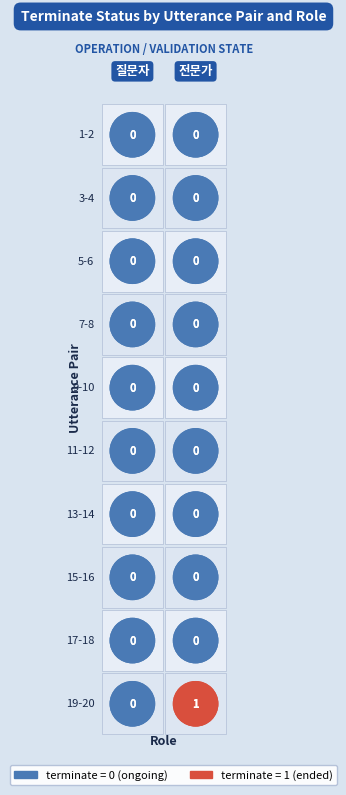

Which label corresponds to the largest value in the chart?

19-20